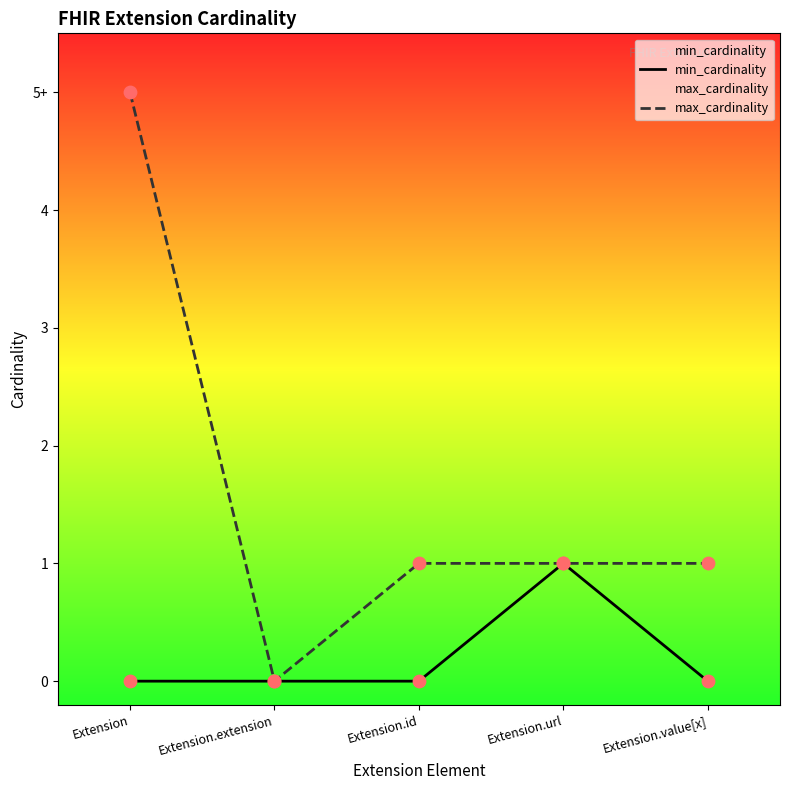

At how many categories does at least one series exceed 2?

1